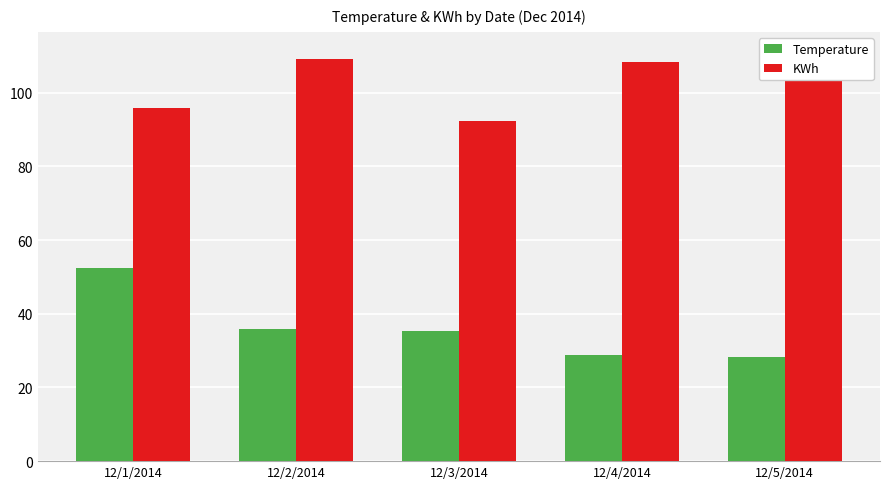

Reading right to left, list all the values displayed in this chart.

Temperature: 28.4	28.9	35.3	35.9	52.4
KWh: 111.0	108.3	92.4	109.2	95.8